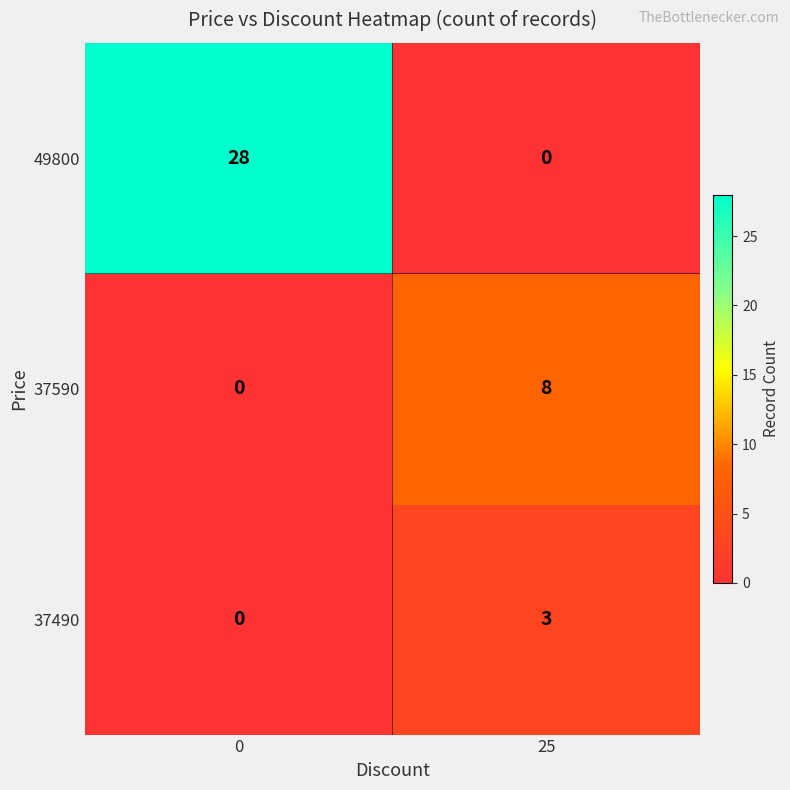

The 49800 series shows 47 at 0. True or false?

False